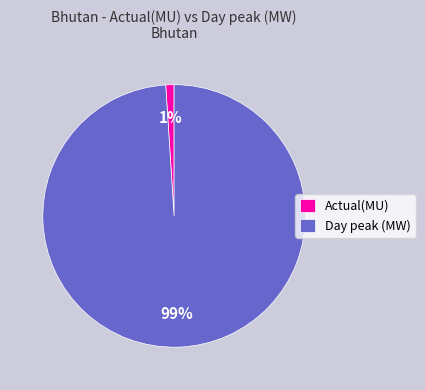

Do Day peak (MW) and Actual(MU) together represent more than half of the pie?

Yes